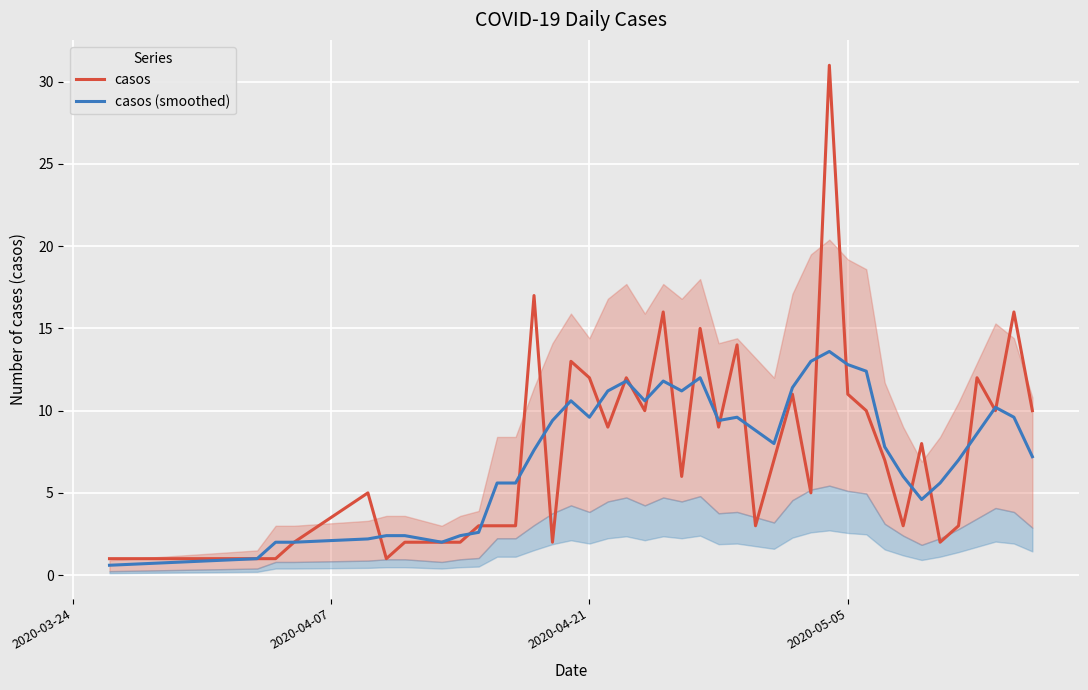

What is the maximum value for casos?

31.0